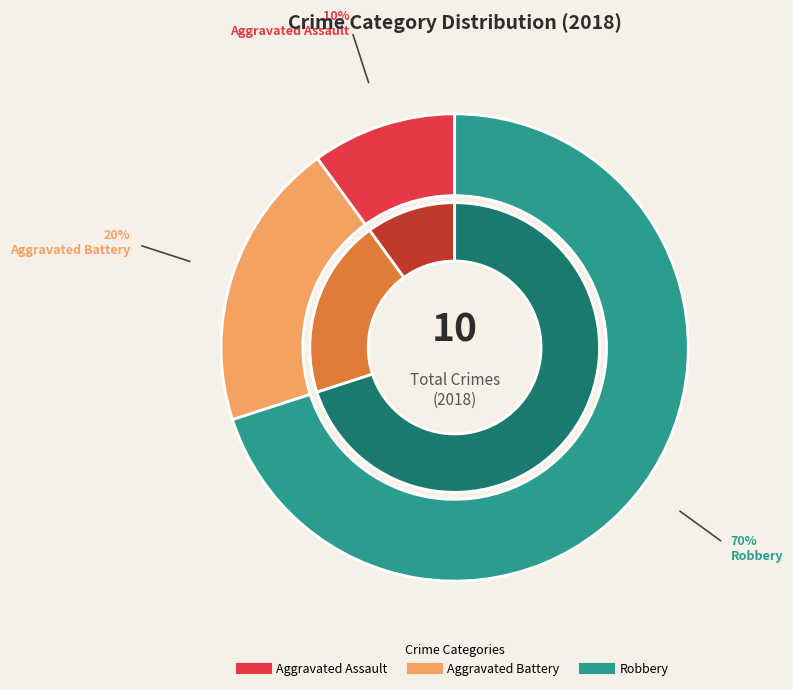

Which has a higher value, Aggravated Assault or Robbery?

Robbery